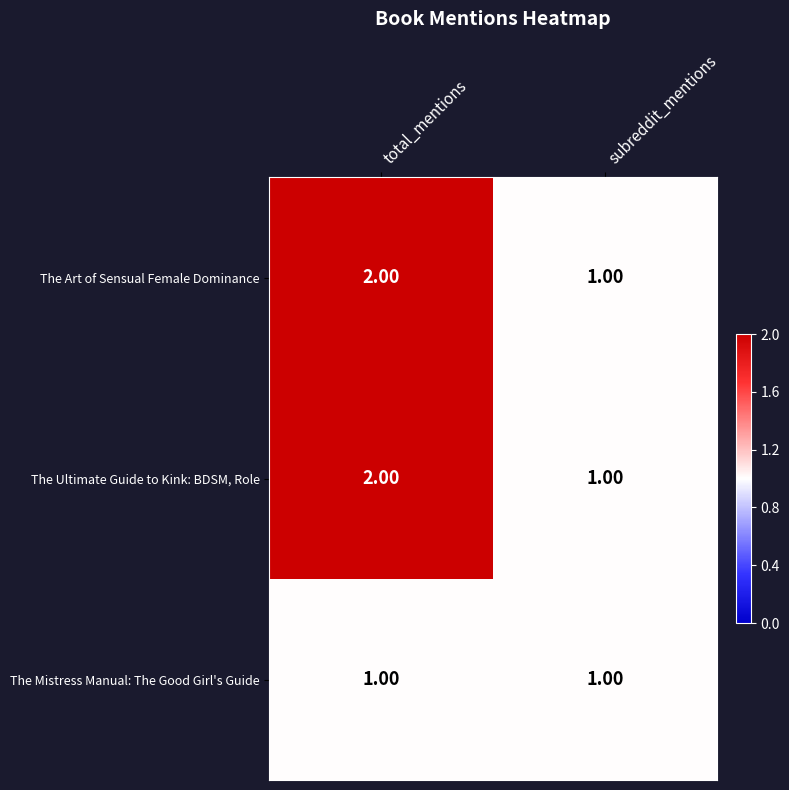

What is the total value across all series at subreddit_mentions?

3